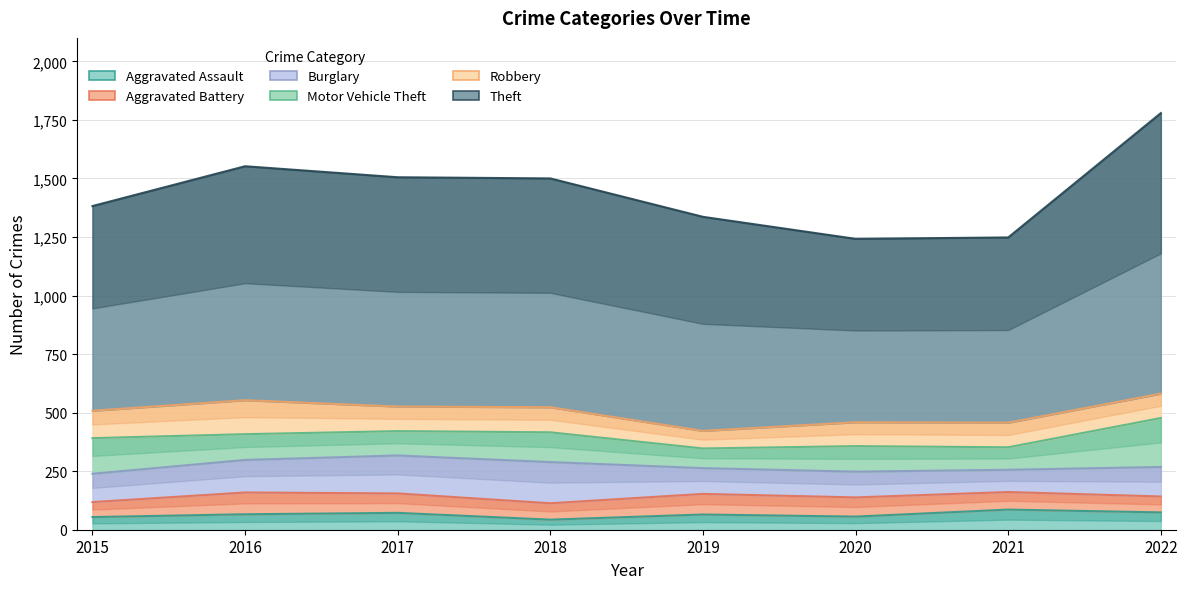

Which series changed the most between 2016 and 2020?

Theft